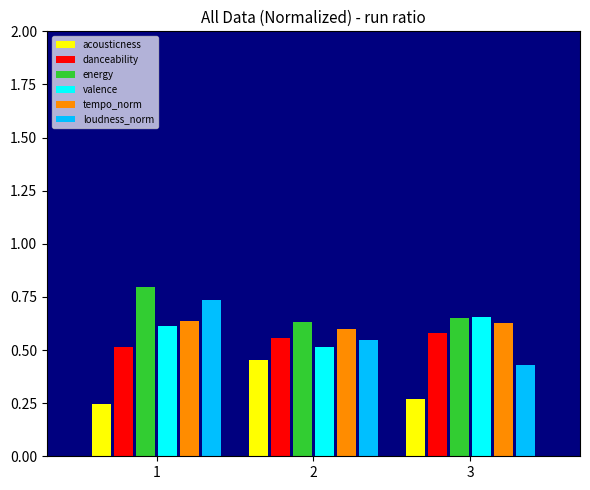

Which series has the widest spread of values?

loudness_norm